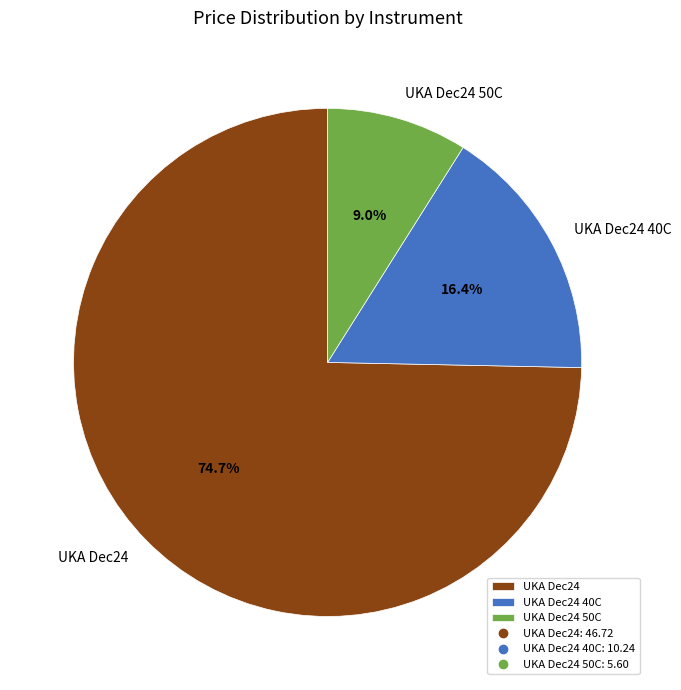

Rank the categories by value from lowest to highest.

UKA Dec24 50C, UKA Dec24 40C, UKA Dec24